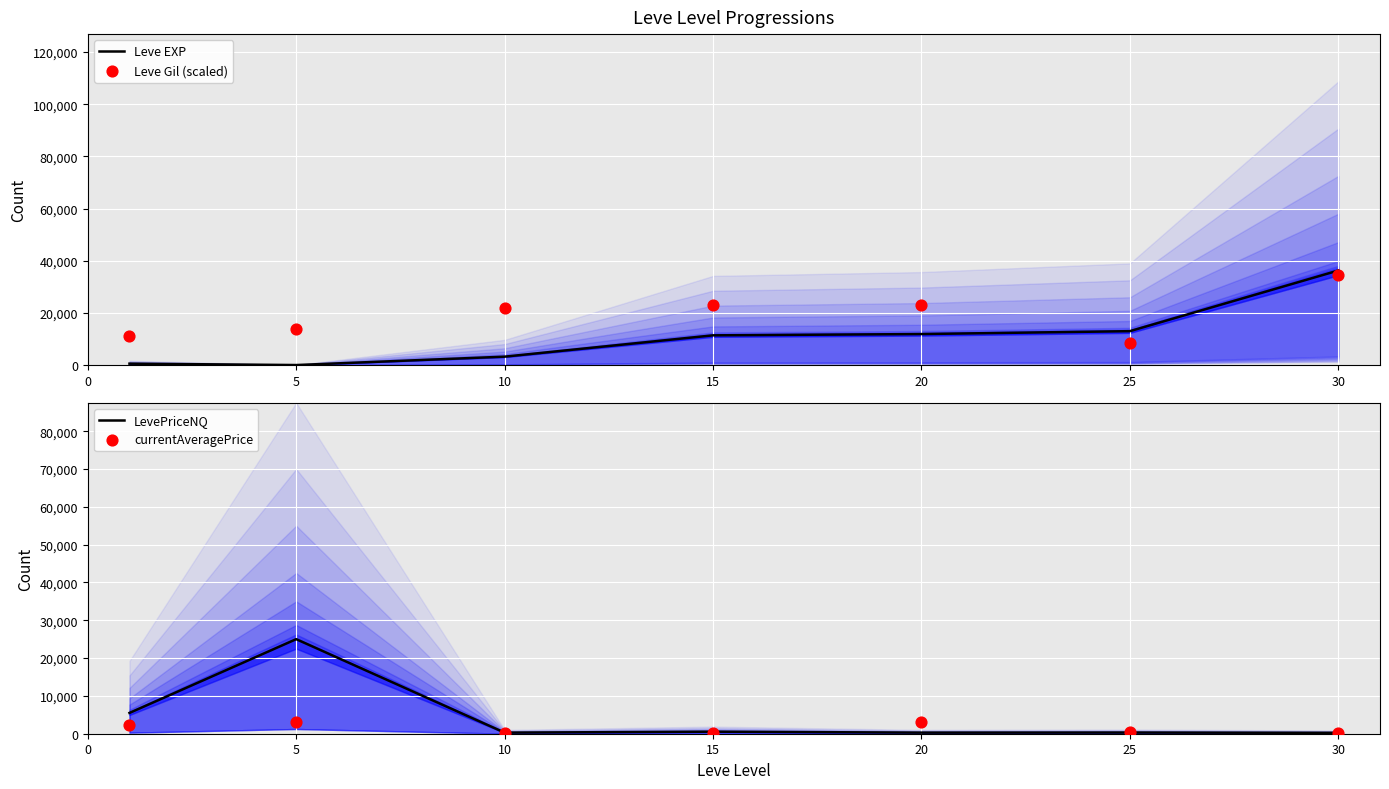

What is the total value across all series at 30?

71373.9